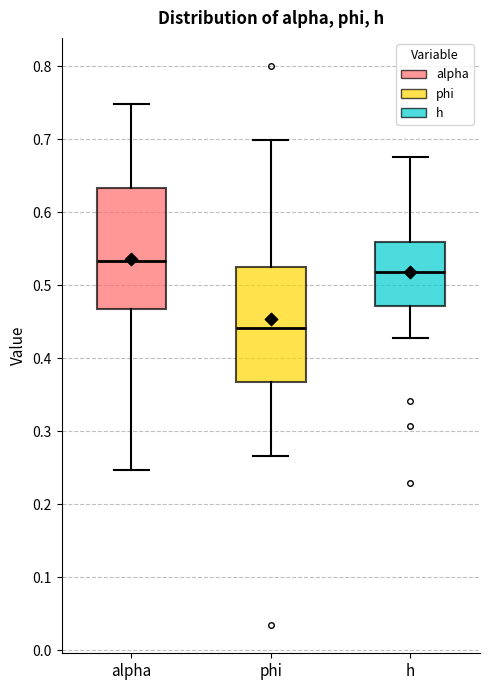

Reading left to right, read every box against the y-axis: the position of its median line, the range the box covers, and the ends of its whiskers. The values are not printed on the chart, so give them approximately, as read against the axis.

alpha: median 0.53, box 0.47 to 0.63, whiskers 0.25 to 0.75
phi: median 0.44, box 0.37 to 0.53, whiskers 0.27 to 0.70
h: median 0.52, box 0.47 to 0.56, whiskers 0.43 to 0.67